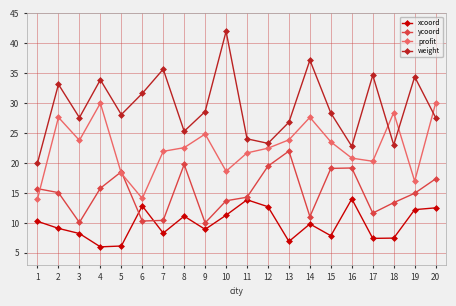

At 19, list the series in order from largest to smallest.

weight, profit, ycoord, xcoord